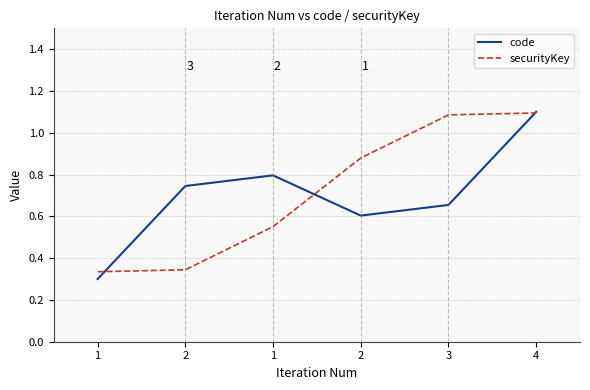

What is the sum of the securityKey values at 1 and 2?

0.7